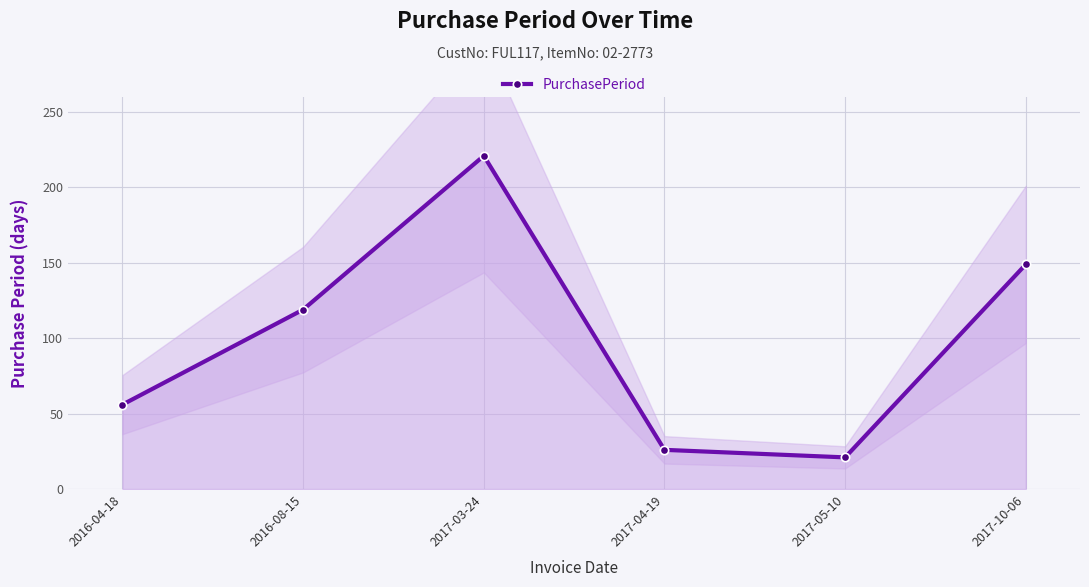

How many values are below 119?

3